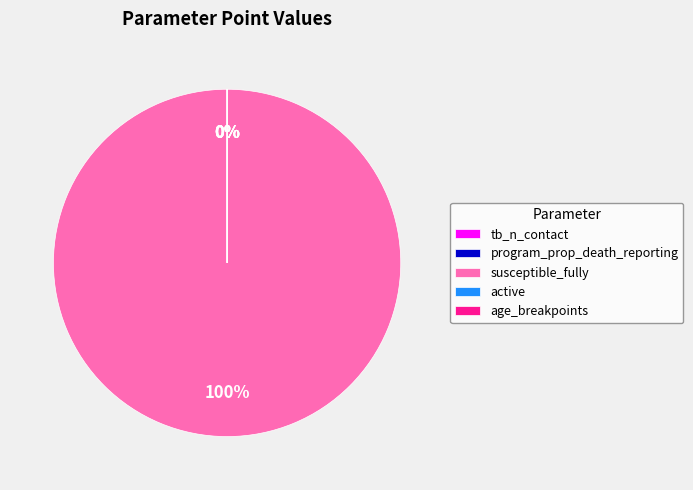

Does any single category account for the majority?

Yes